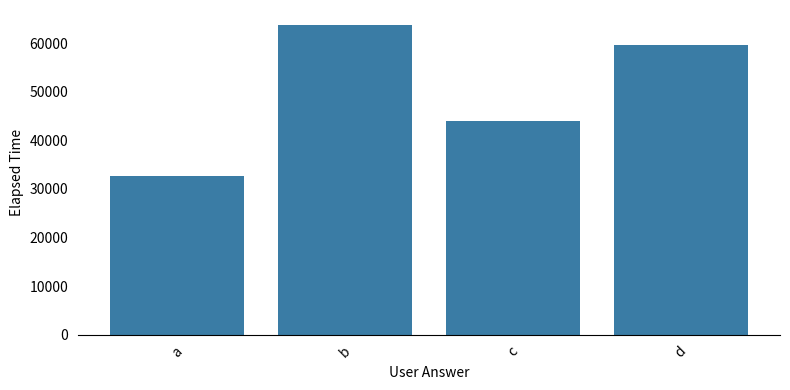

What is the change in value from a to b?

+31000